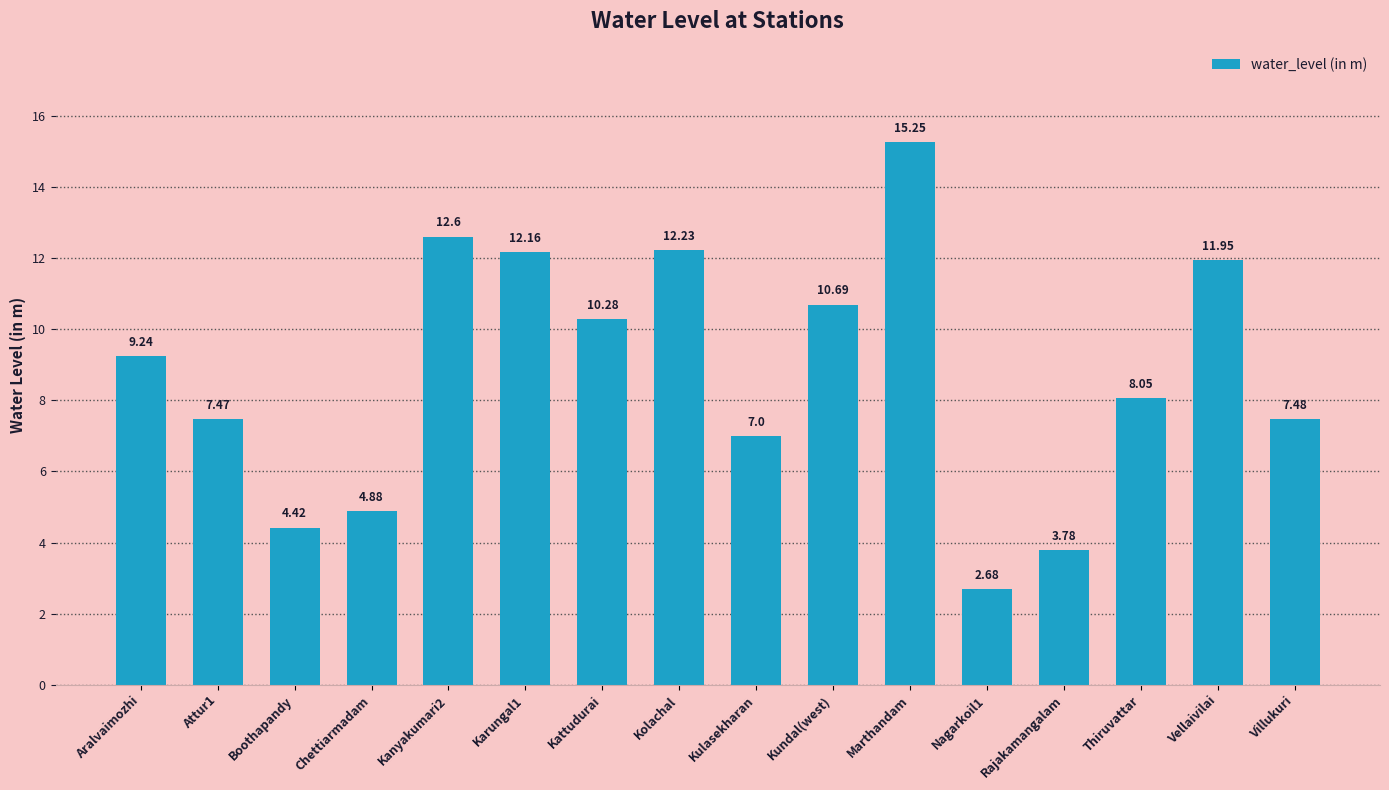

What is the difference between the maximum and minimum values?

12.6